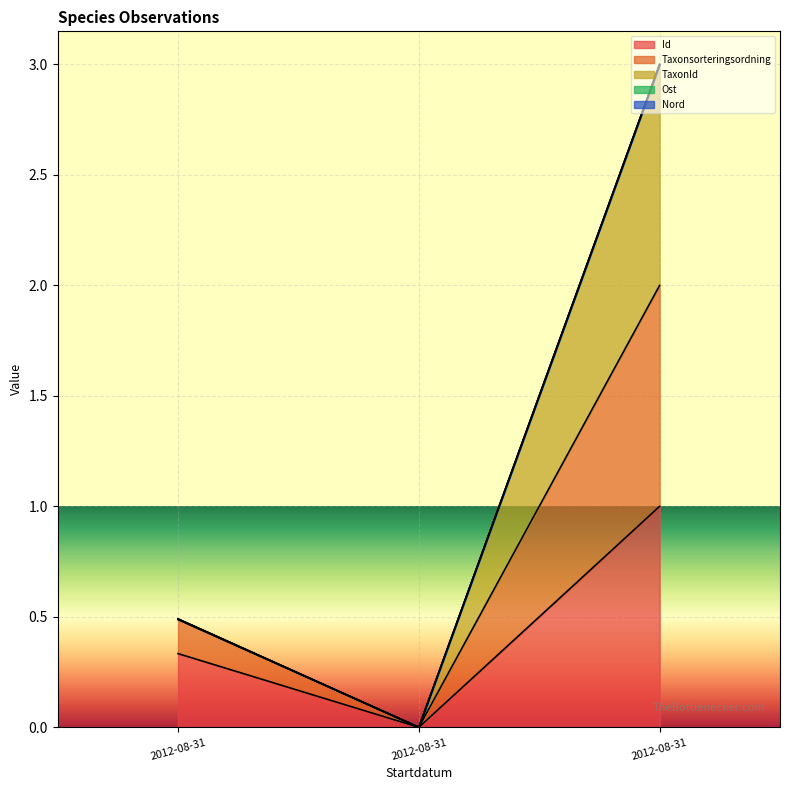

At 2012-08-31, list the series in order from largest to smallest.

Taxonsorteringsordning, TaxonId, Id